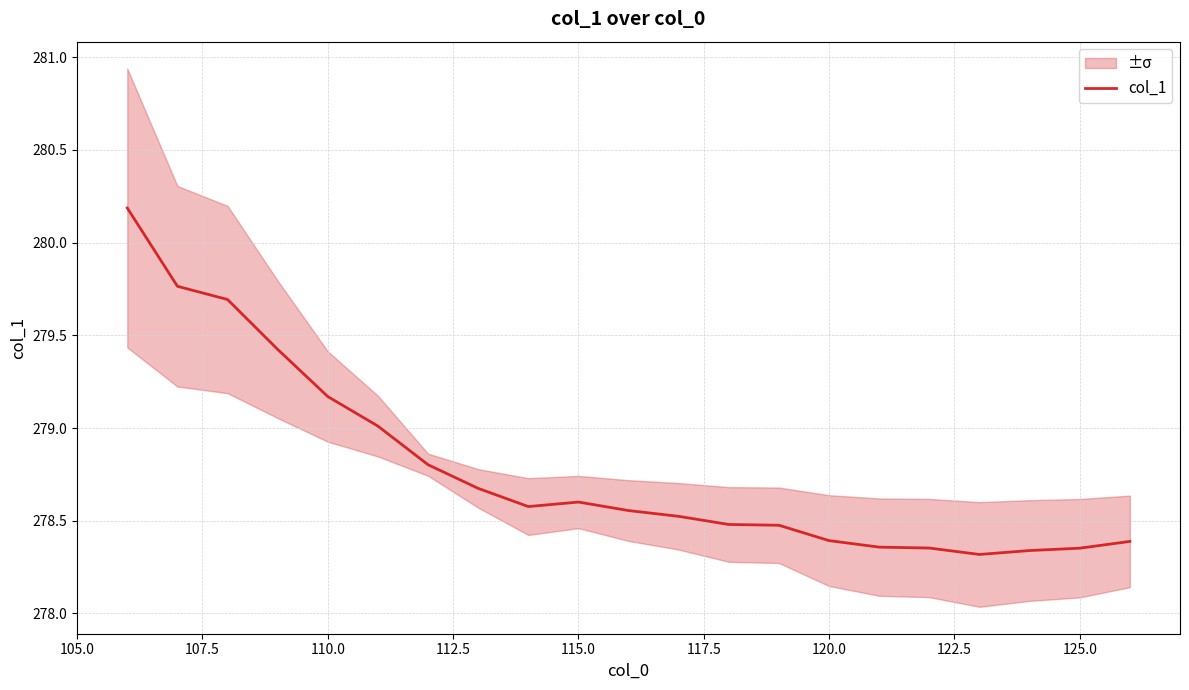

What is the difference between the maximum and second lowest values?

1.8